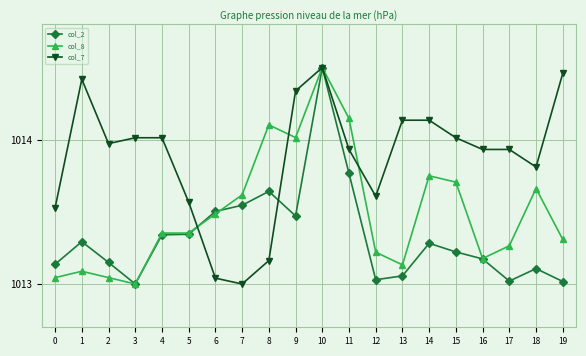

Does the chart have visible grid lines?

Yes